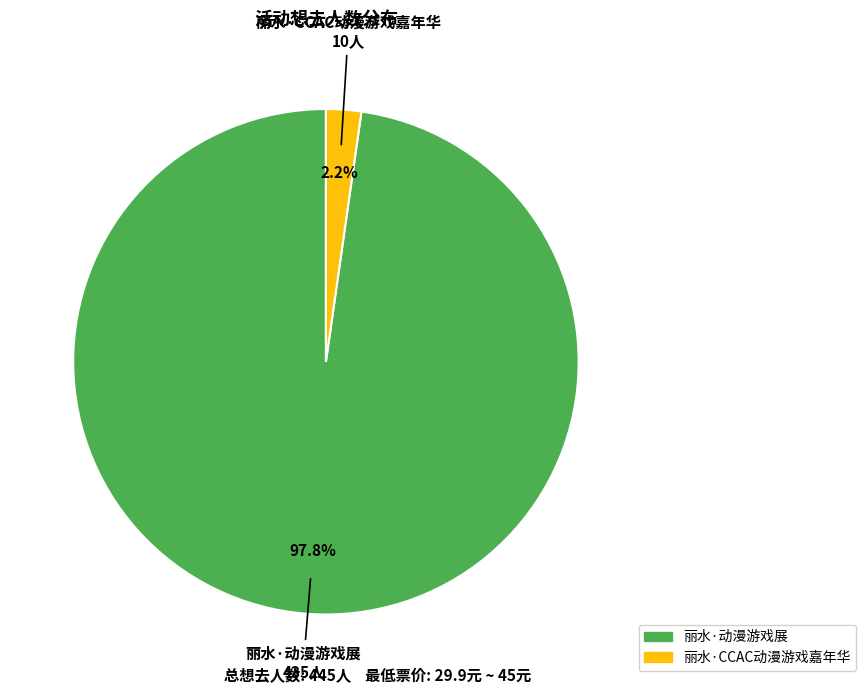

To the nearest percent, what portion does 丽水·动漫游戏展 represent?

98%